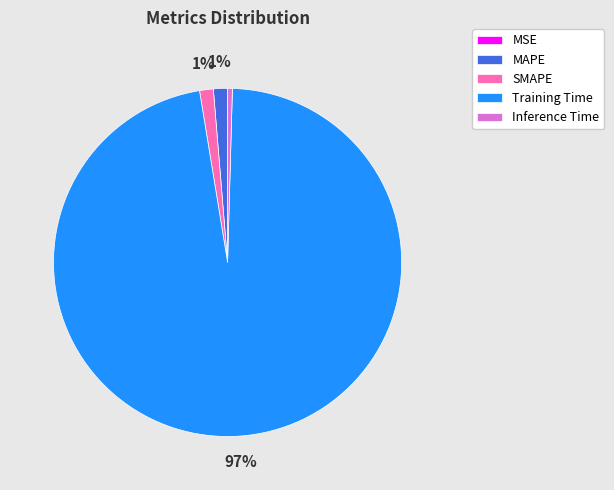

To the nearest percent, what is the average slice percentage?

20%